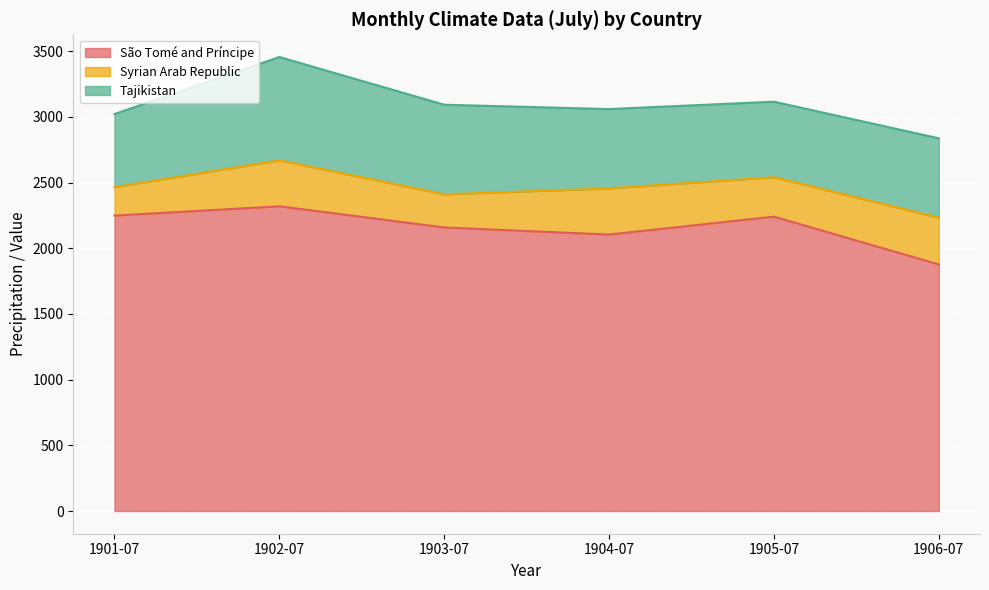

How many data points in São Tomé and Príncipe are less than 2240?

3